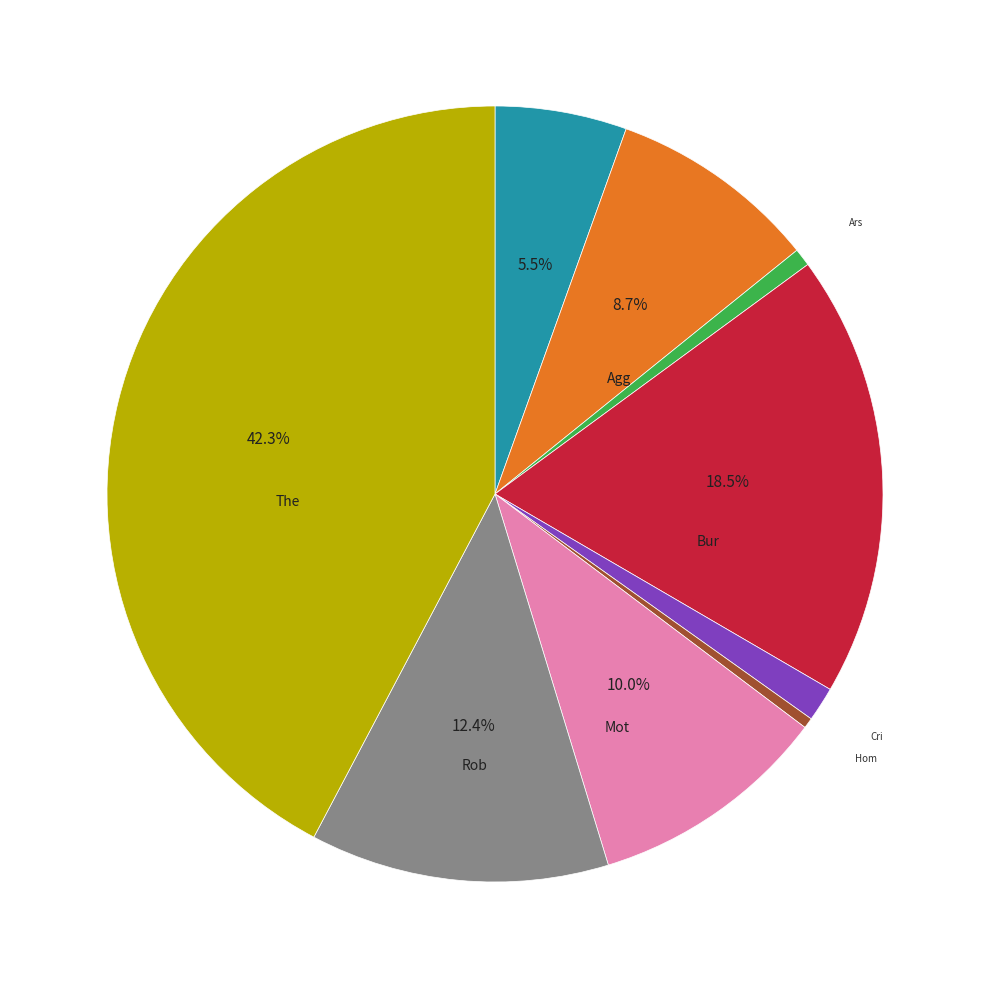

Is there a majority slice in this chart?

No